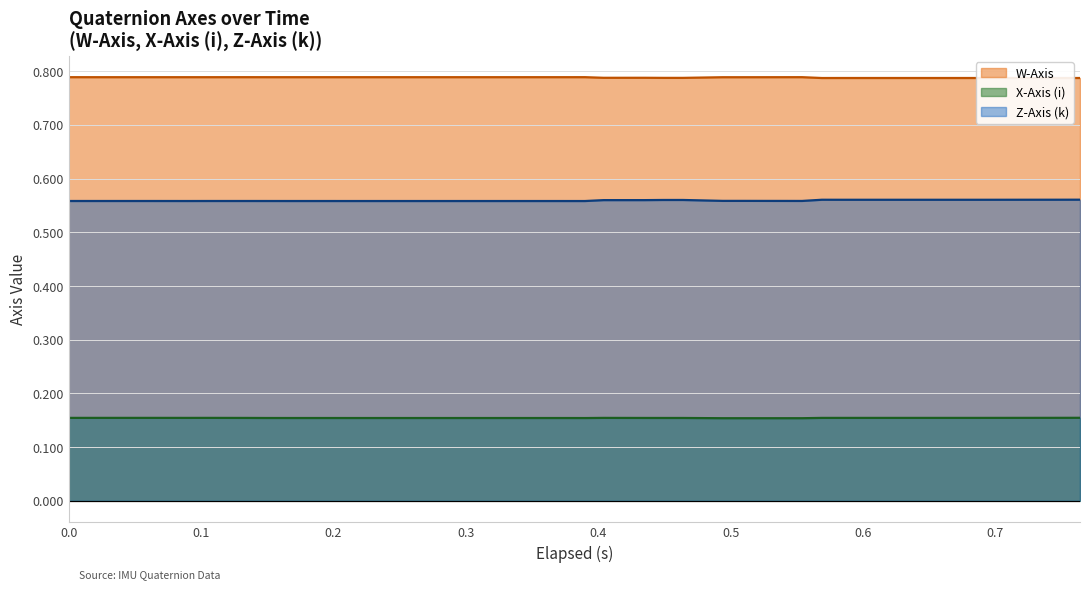

What are all the series names shown in the legend?

W-Axis, X-Axis (i), Z-Axis (k)